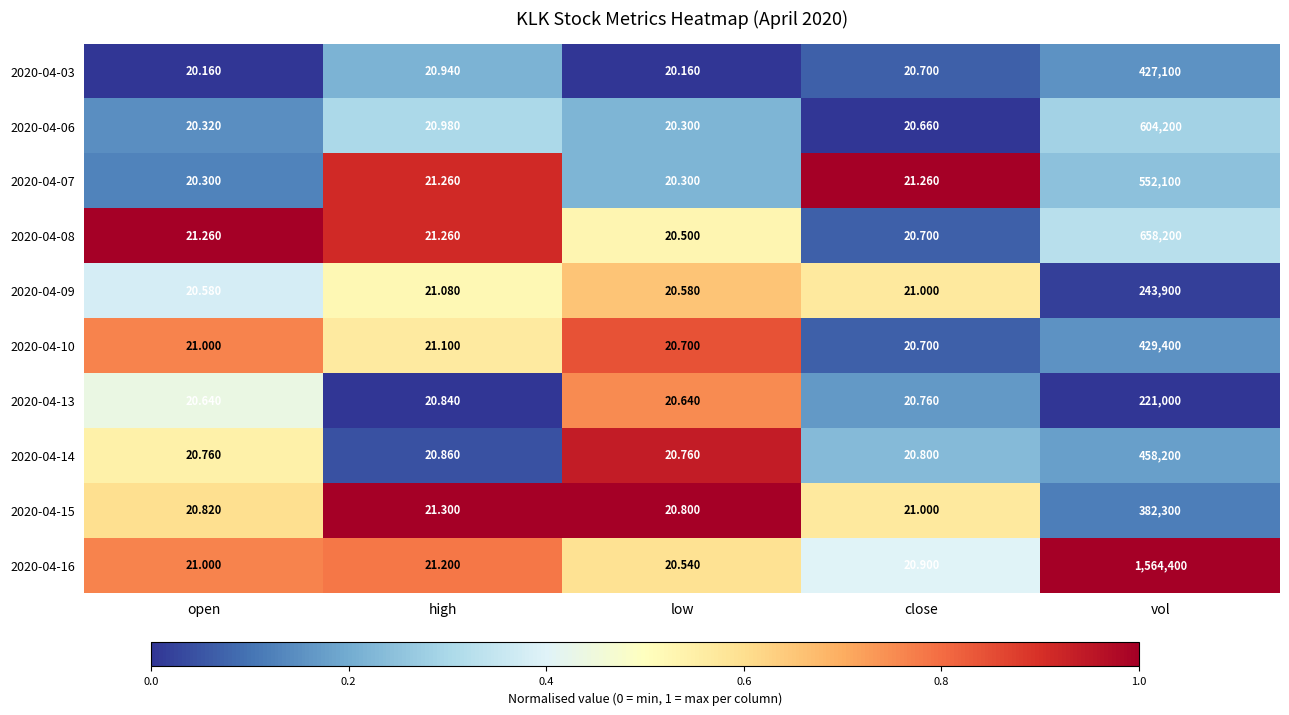

Is the value of 2020-04-13 at open greater than the value of 2020-04-08 at low?

Yes